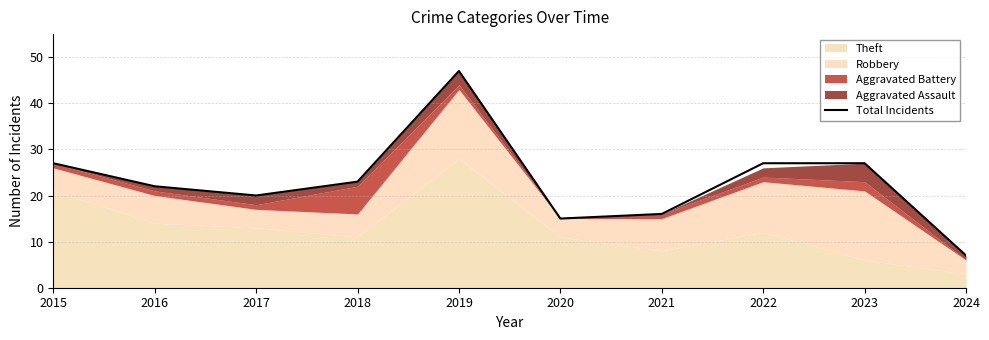

True or false: there are more than 1 points higher than both neighbors.

False